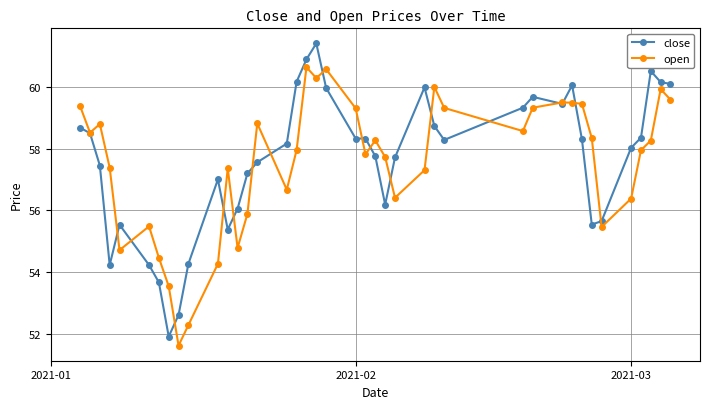

Rank the series by their maximum value, from lowest to highest.

open, close